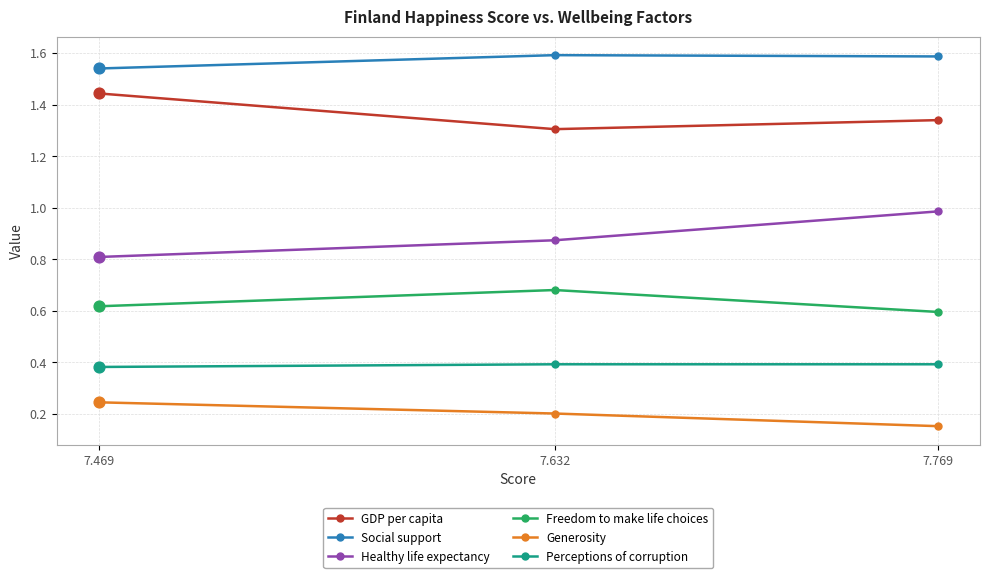

Which series contains the lowest Y value?

Generosity